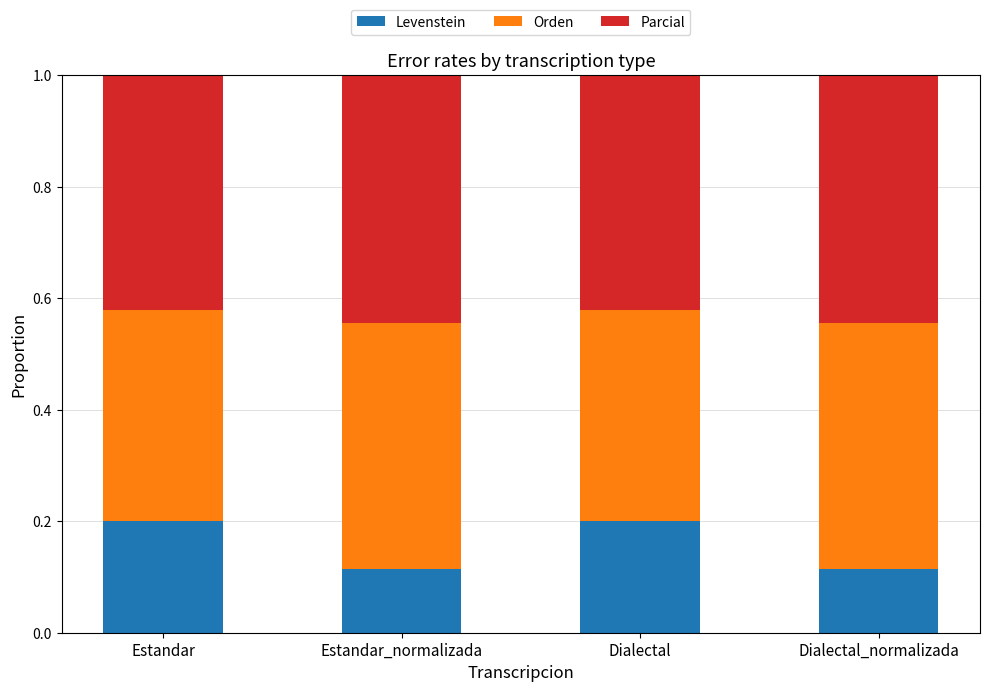

True or false: Levenstein has a value of 0.0 at Estandar_normalizada.

False